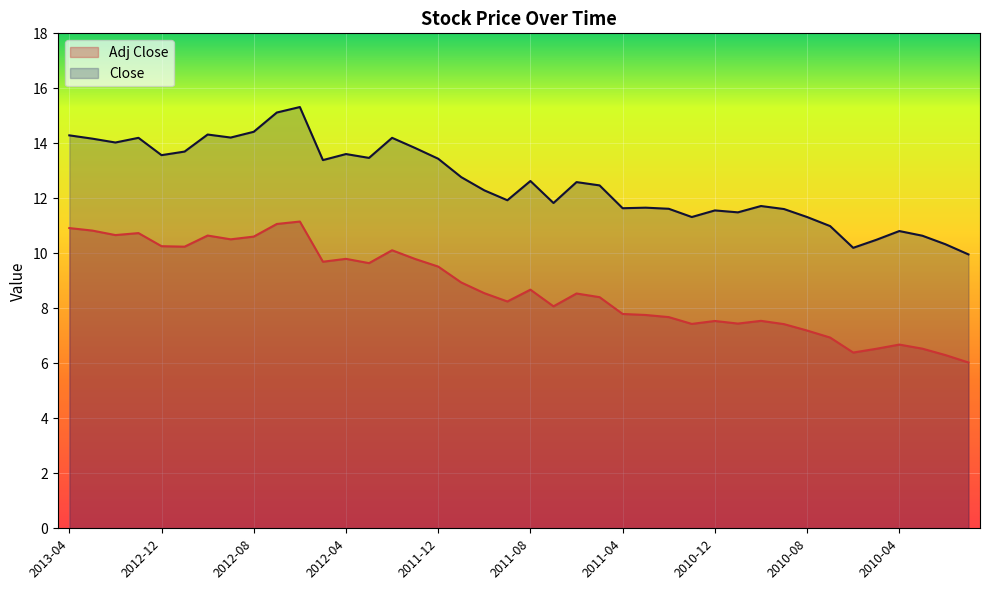

What is the difference between the maximum and minimum values in the Adj Close series?

5.1